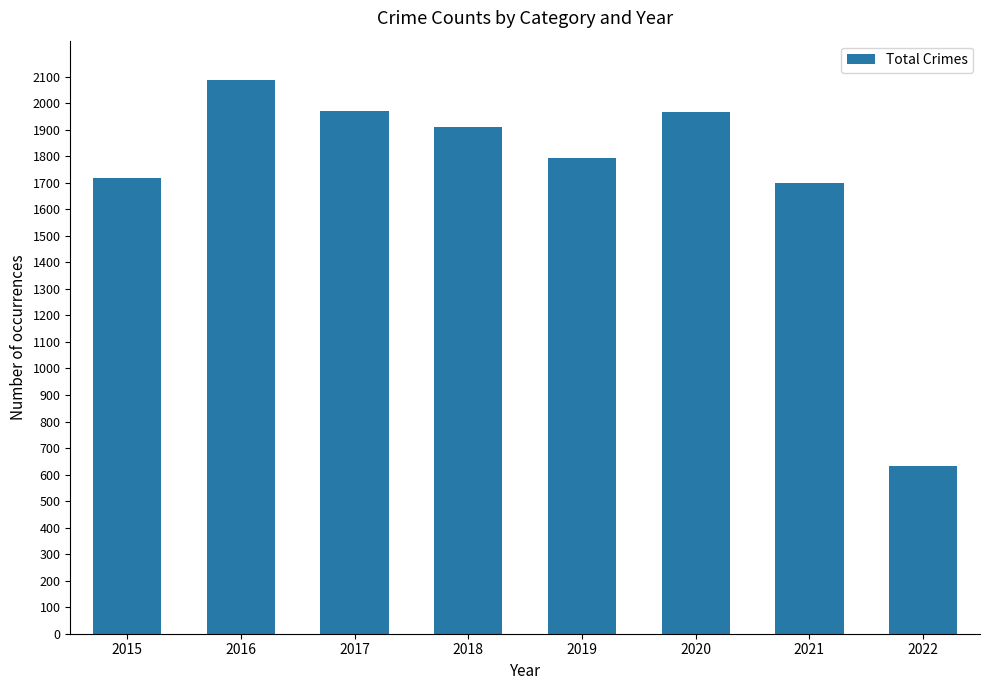

What is the average value?

1722